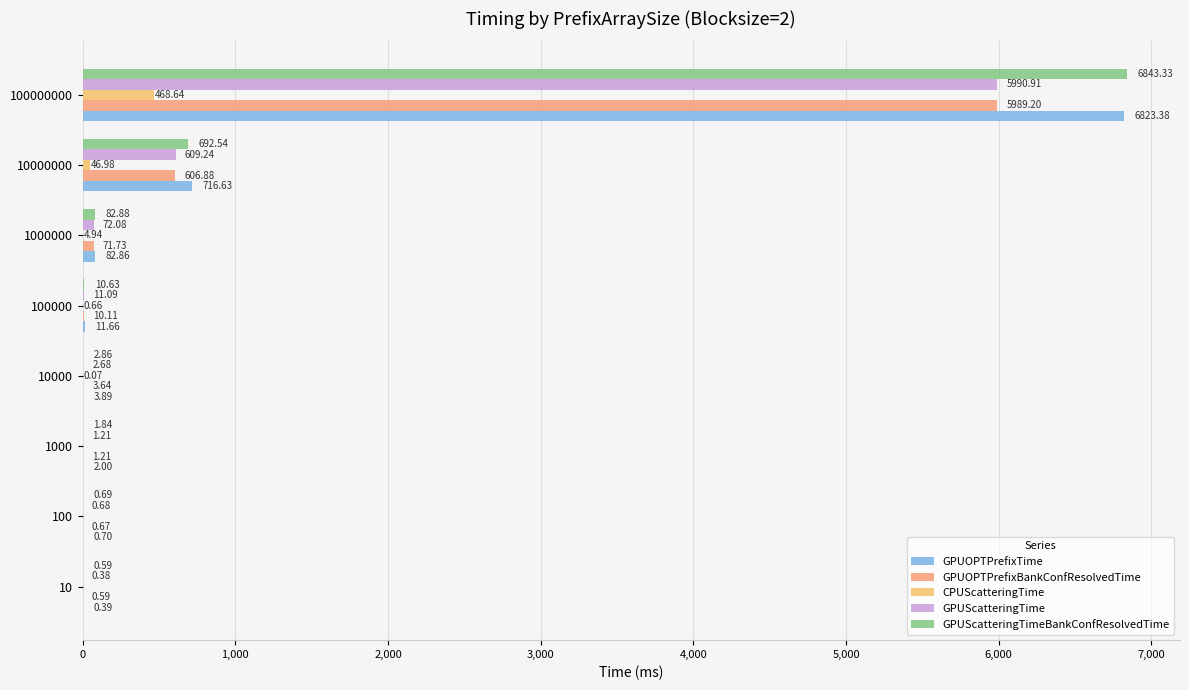

Which series has the widest spread of values?

GPUScatteringTimeBankConfResolvedTime